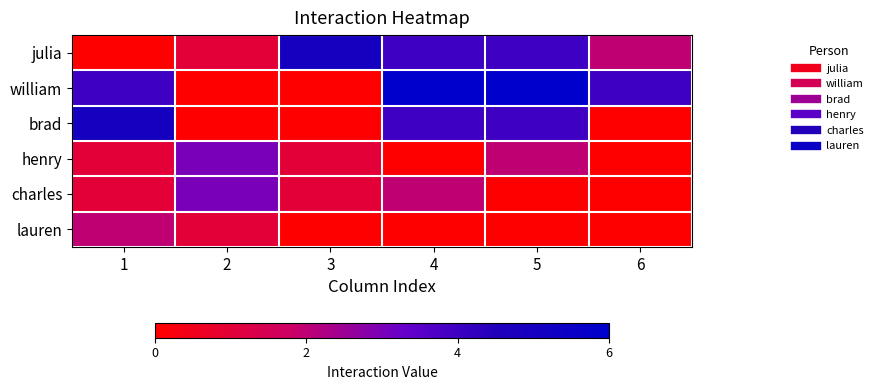

Reading right to left, what are all the values shown in this chart?

julia: 6=2	5=4	4=4	3=5	2=1	1=0
william: 6=4	5=6	4=6	3=0	2=0	1=4
brad: 6=0	5=4	4=4	3=0	2=0	1=5
henry: 6=0	5=2	4=0	3=1	2=3	1=1
charles: 6=0	5=0	4=2	3=1	2=3	1=1
lauren: 6=0	5=0	4=0	3=0	2=1	1=2